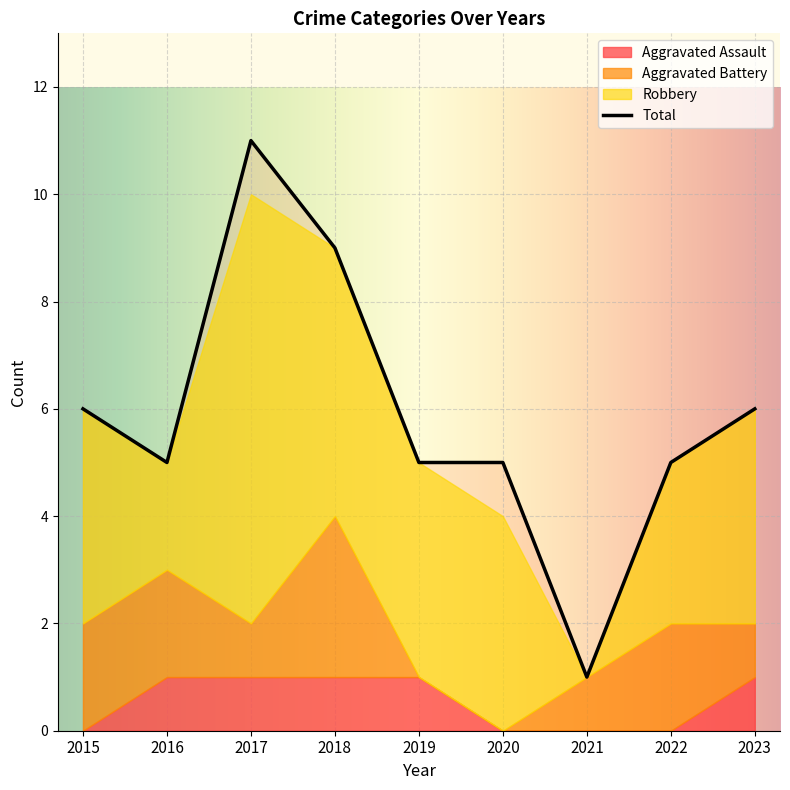

What is the highest value of the Total series?

11